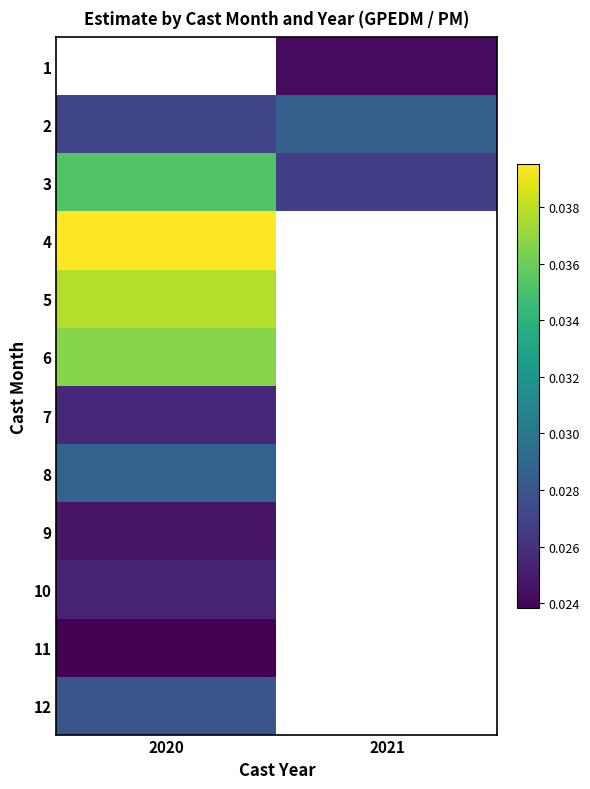

List the labels in order of 4 value, largest first.

2020, 2021